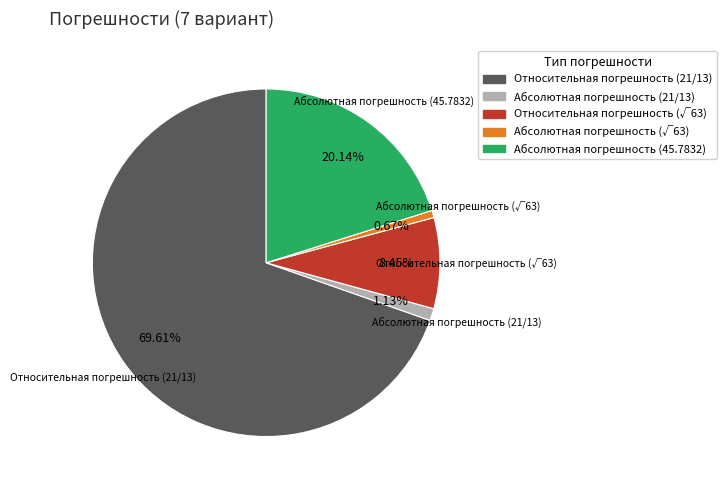

Does Абсолютная погрешность (21/13) represent more than half of the total?

No